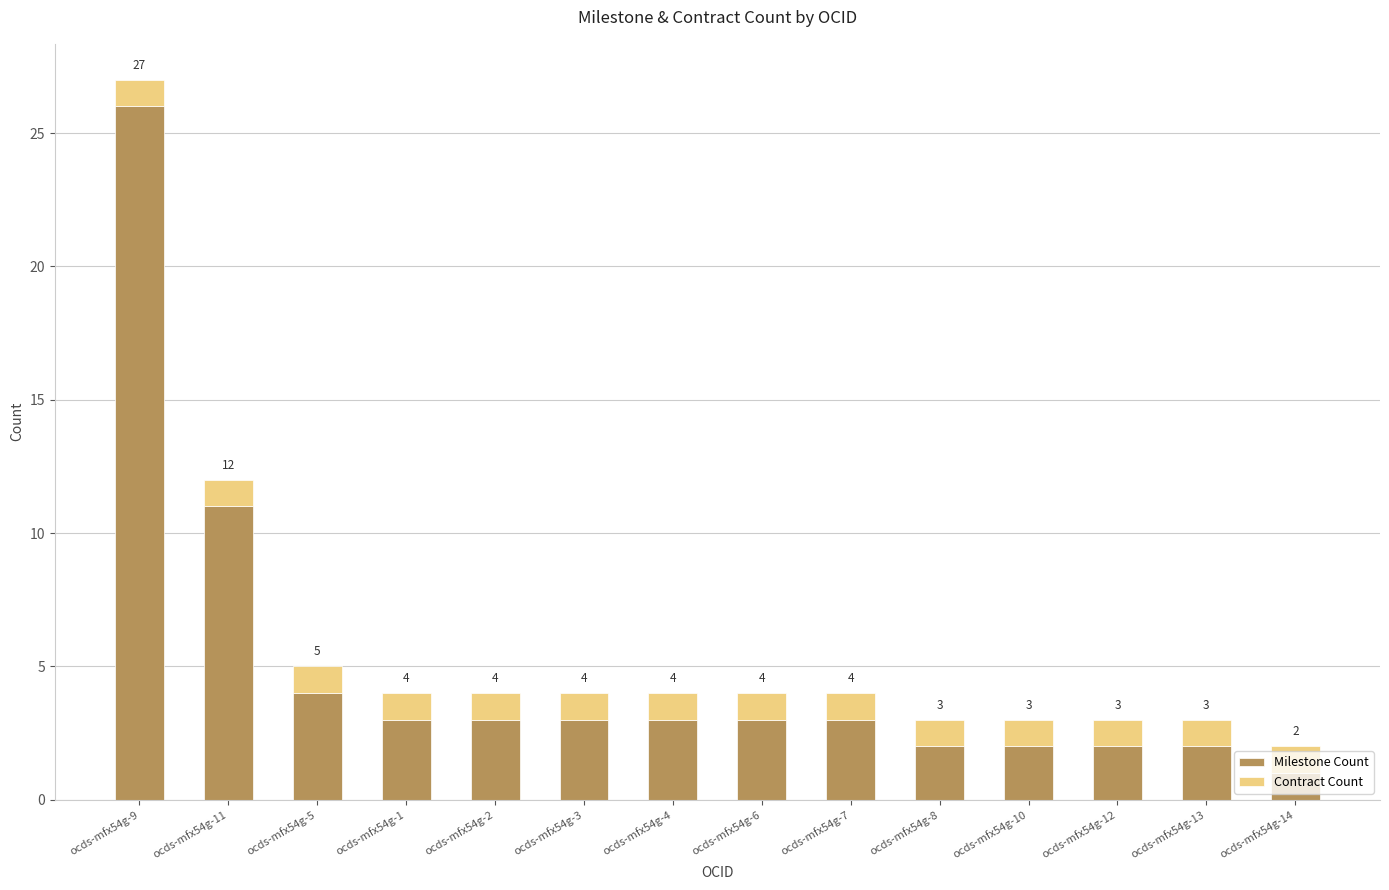

At which label does Milestone Count reach its minimum?

ocds-mfx54g-14